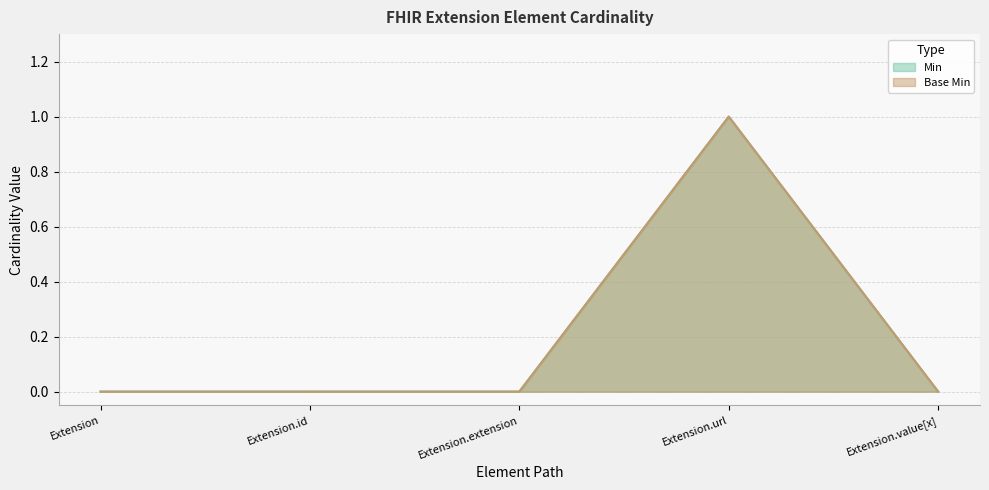

In Base Min, how many points are higher than both neighbors (excluding endpoints)?

1